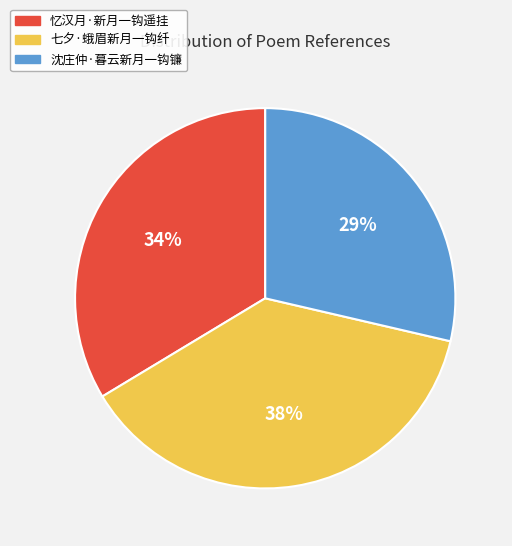

Is the sum of 七夕·蛾眉新月一钩纤 and 忆汉月·新月一钩遥挂 greater than half?

Yes